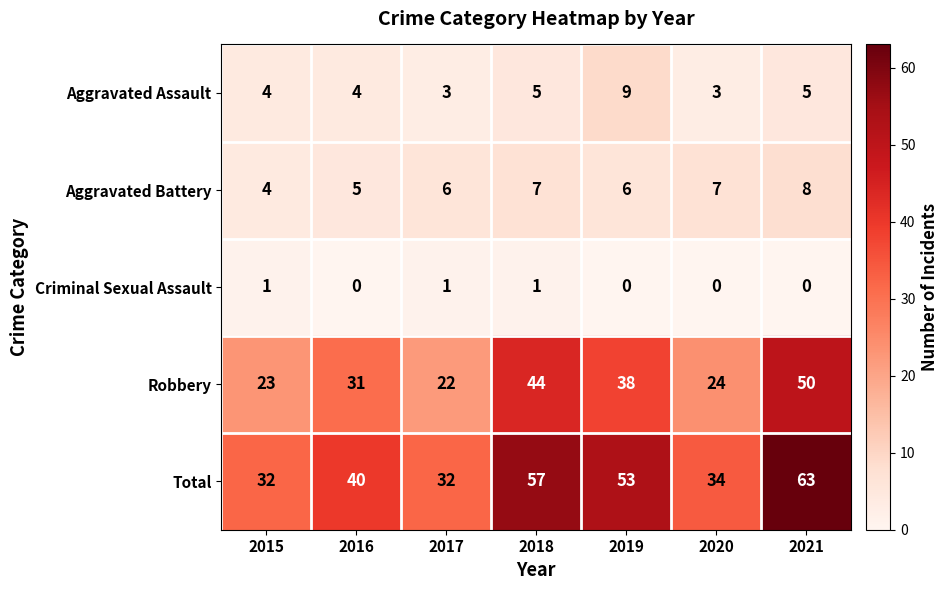

Rank the series by their maximum value, from highest to lowest.

Total, Robbery, Aggravated Assault, Aggravated Battery, Criminal Sexual Assault